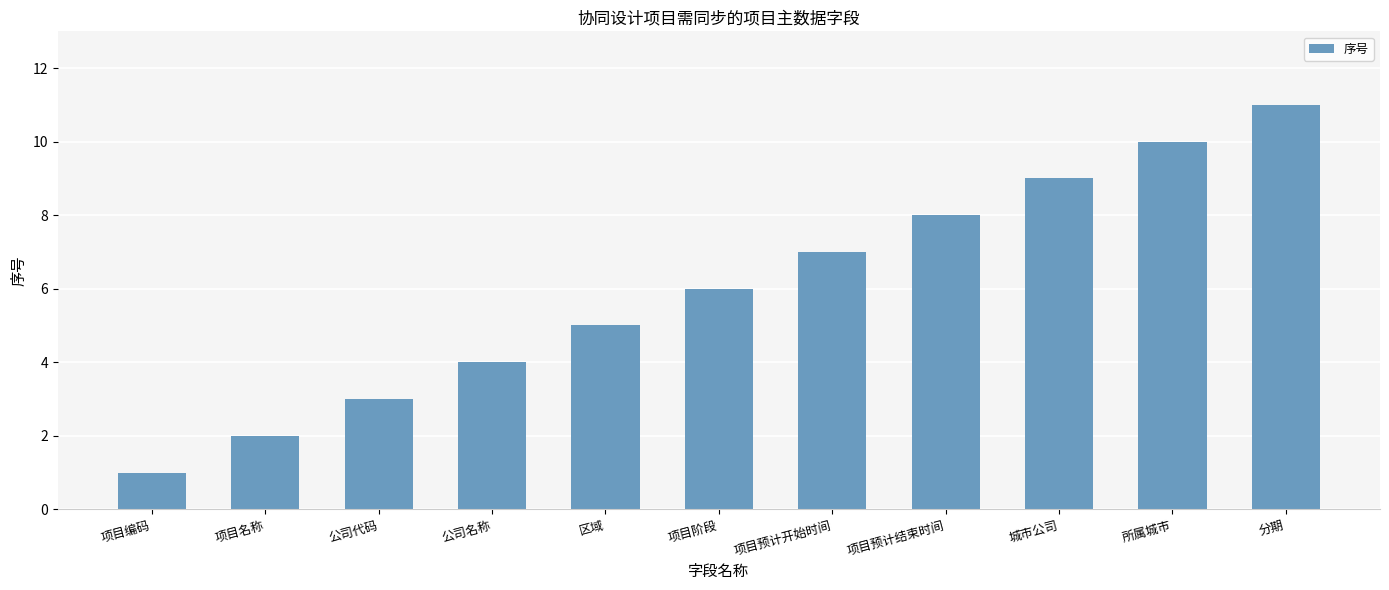

Rank the categories by value from lowest to highest.

项目编码, 项目名称, 公司代码, 公司名称, 区域, 项目阶段, 项目预计开始时间, 项目预计结束时间, 城市公司, 所属城市, 分期